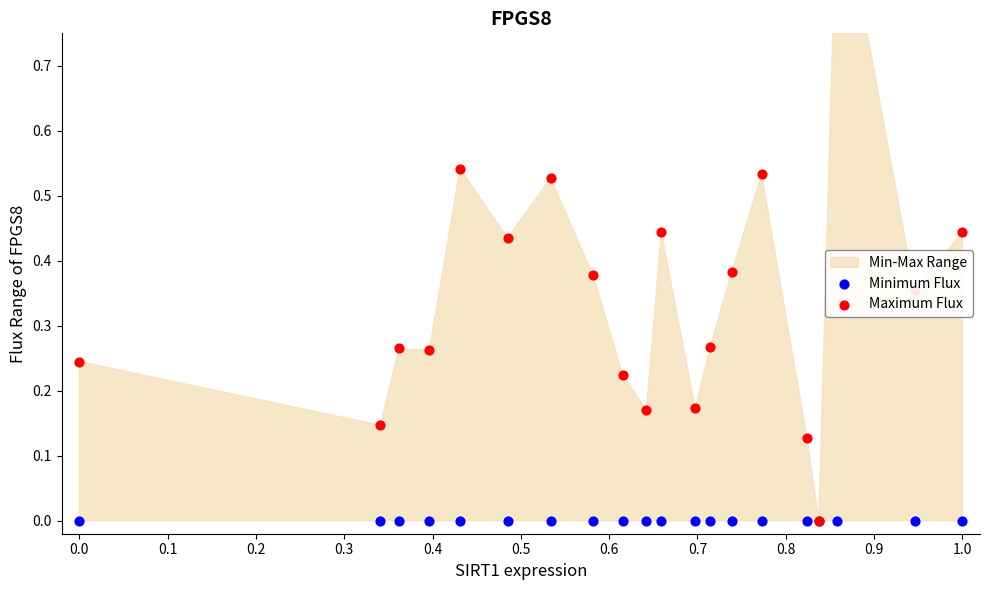

Which series has the largest Y range (max minus min)?

Maximum Flux